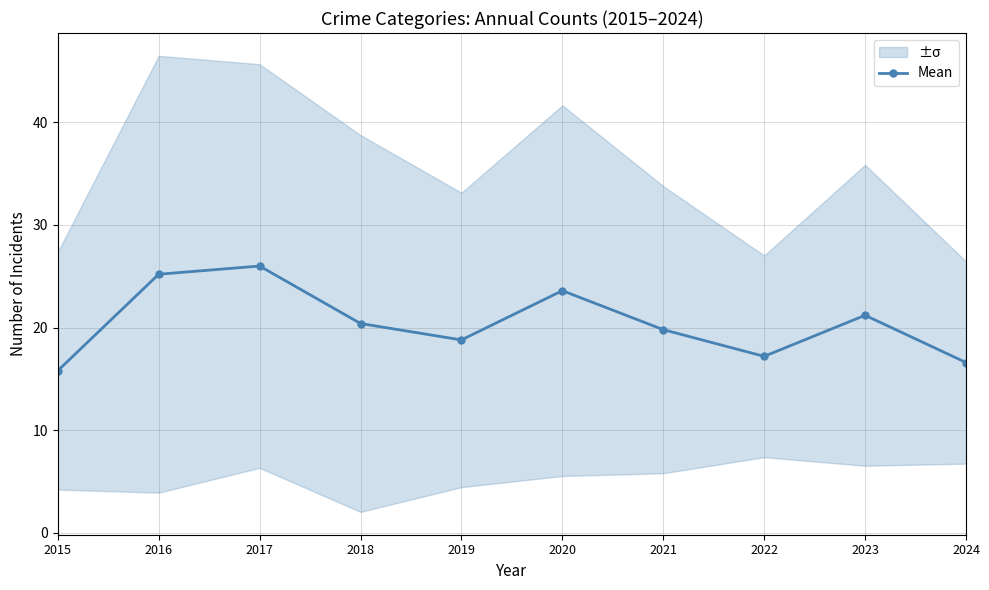

Does the chart display data point markers on the line(s)?

Yes